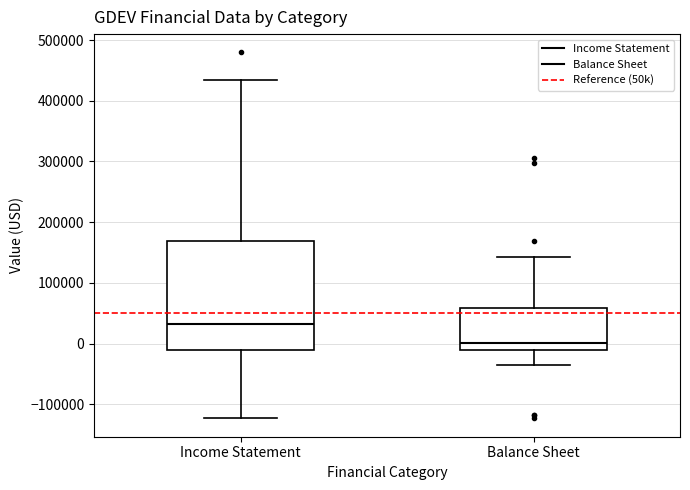

Where does the upper whisker of the box for Balance Sheet end on the y-axis? The values are not printed on the chart, so give them approximately, as read against the axis.

140000